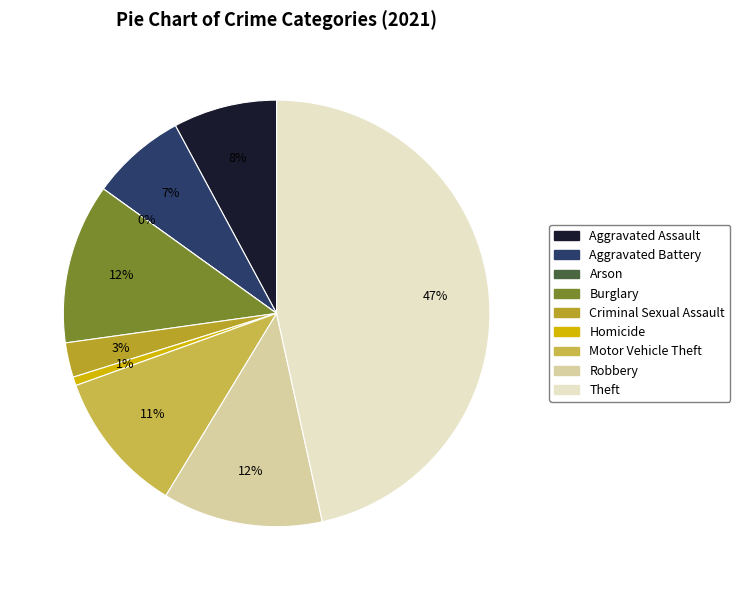

Which category has the biggest portion of the pie?

Theft